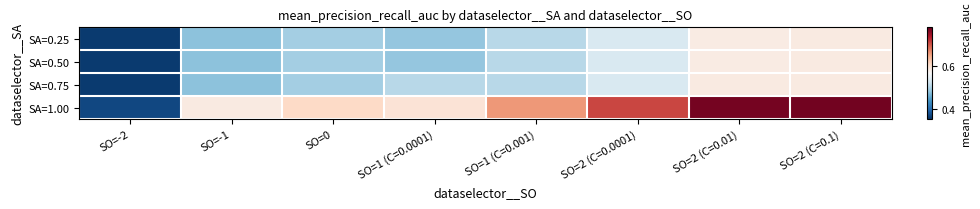

Reading left to right, list all the values displayed in this chart.

SA=0.25: SO=-2=0.4	SO=-1=0.5	SO=0=0.5	SO=1 (C=0.0001)=0.5	SO=1 (C=0.001)=0.5	SO=2 (C=0.0001)=0.5	SO=2 (C=0.01)=0.6	SO=2 (C=0.1)=0.6
SA=0.50: SO=-2=0.4	SO=-1=0.5	SO=0=0.5	SO=1 (C=0.0001)=0.5	SO=1 (C=0.001)=0.5	SO=2 (C=0.0001)=0.5	SO=2 (C=0.01)=0.6	SO=2 (C=0.1)=0.6
SA=0.75: SO=-2=0.4	SO=-1=0.5	SO=0=0.5	SO=1 (C=0.0001)=0.5	SO=1 (C=0.001)=0.5	SO=2 (C=0.0001)=0.5	SO=2 (C=0.01)=0.6	SO=2 (C=0.1)=0.6
SA=1.00: SO=-2=0.4	SO=-1=0.6	SO=0=0.6	SO=1 (C=0.0001)=0.6	SO=1 (C=0.001)=0.7	SO=2 (C=0.0001)=0.7	SO=2 (C=0.01)=0.8	SO=2 (C=0.1)=0.8